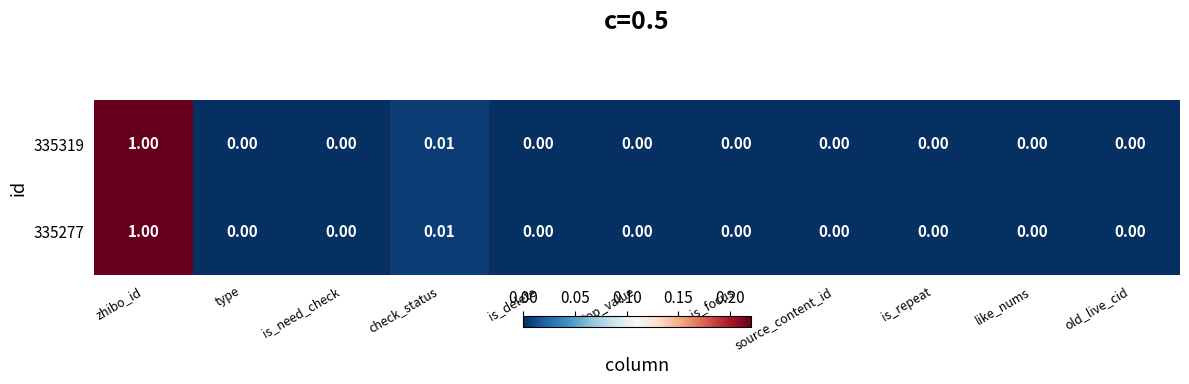

Count the number of categories in the chart.

11